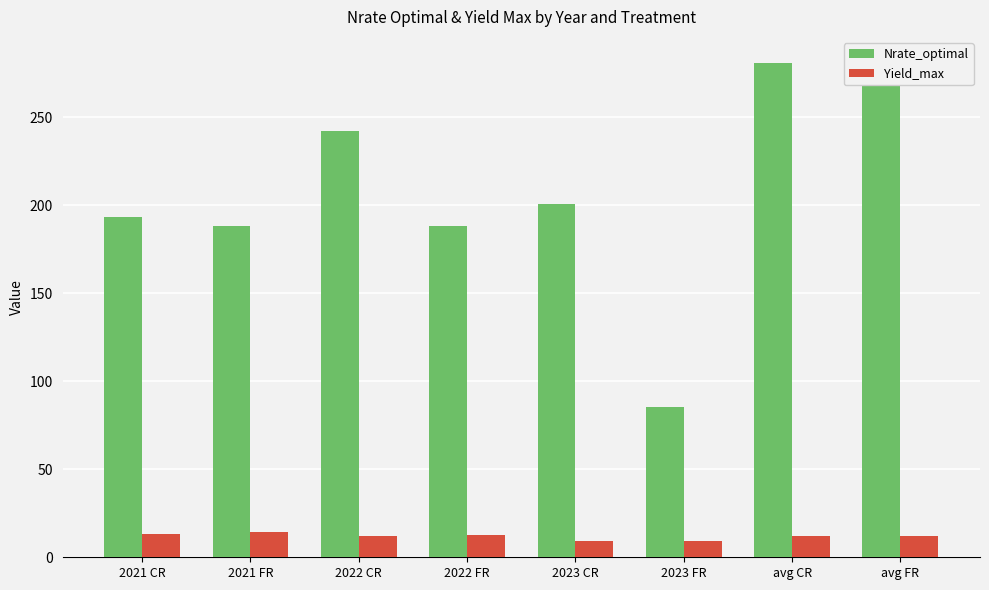

Which series has the largest total across all categories?

Nrate_optimal